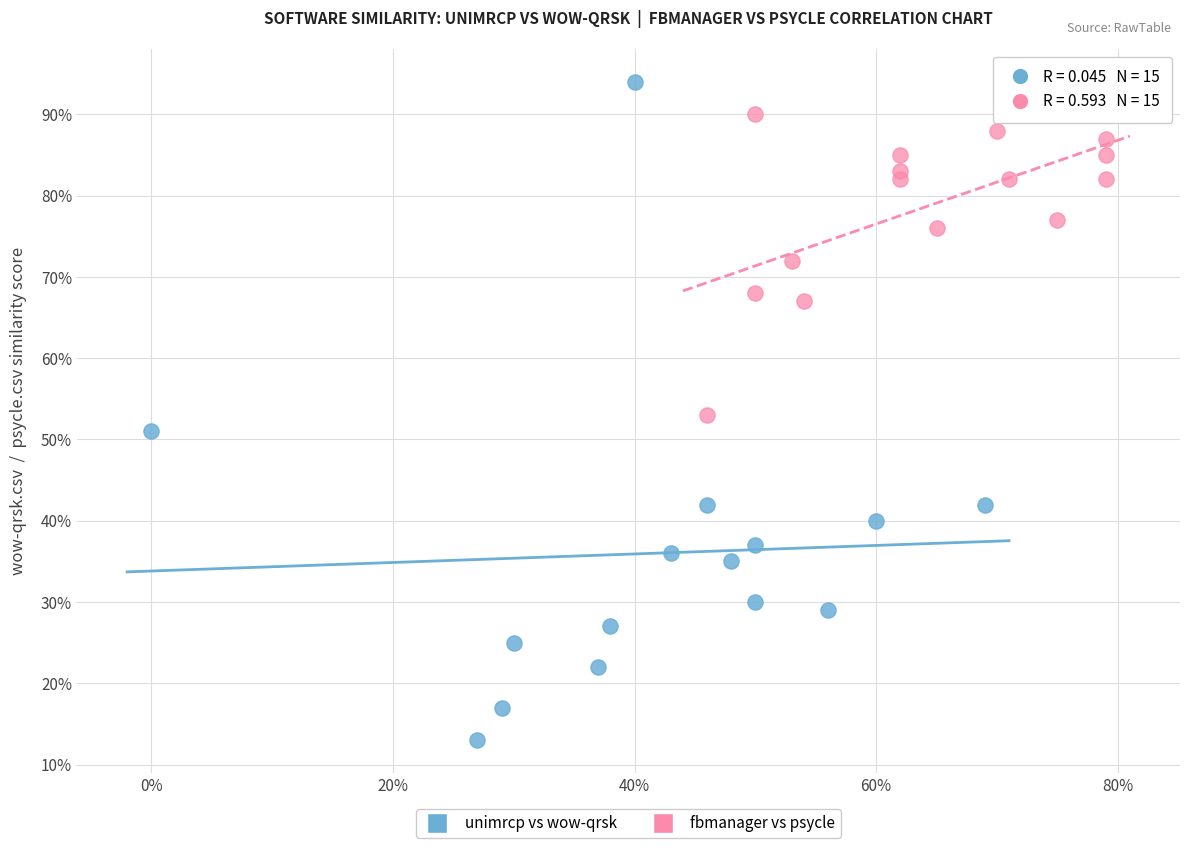

Which series contains the highest Y value?

unimrcp vs wow-qrsk